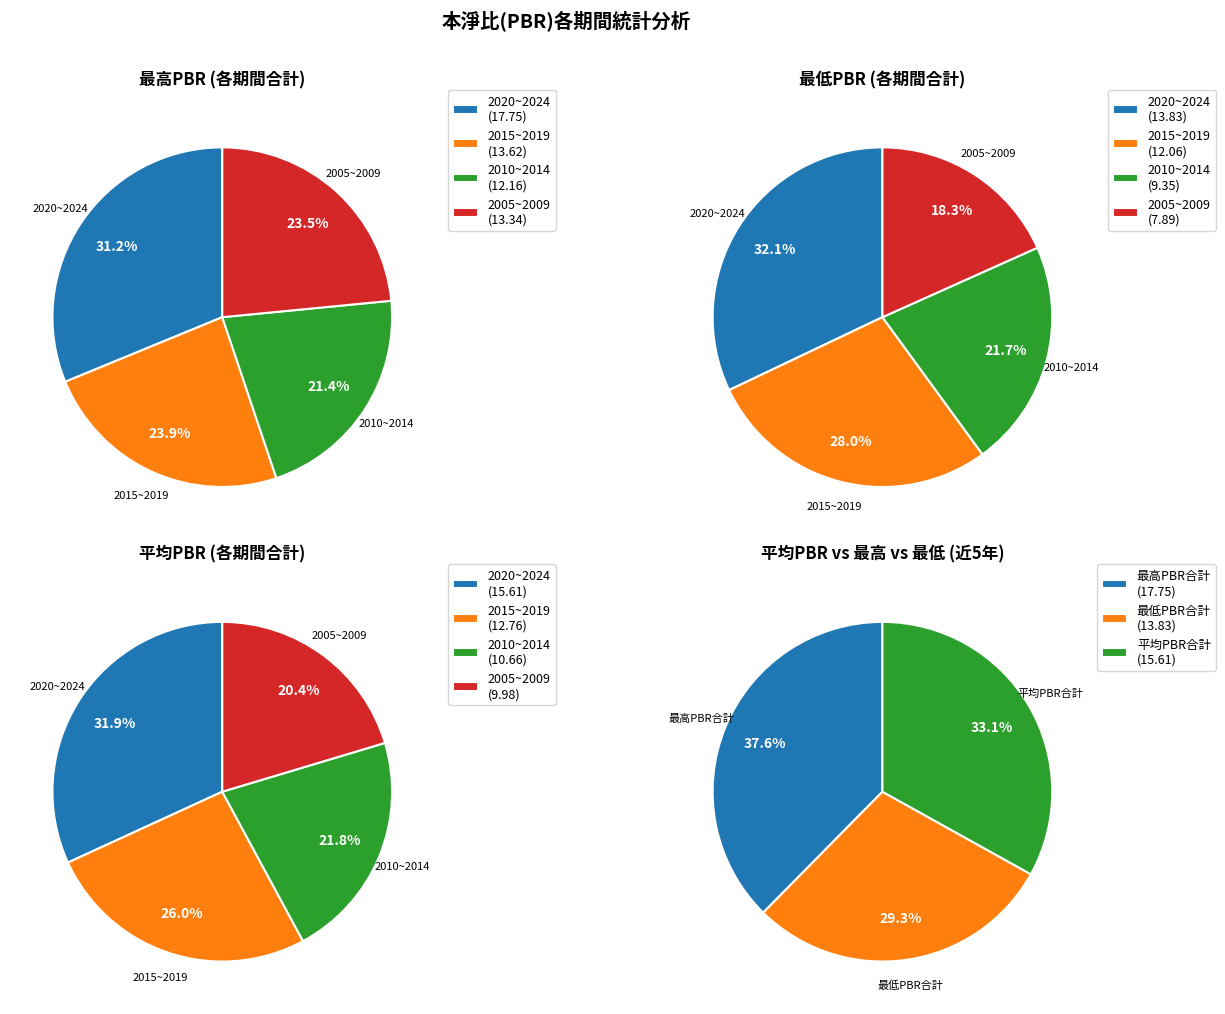

Which series changed the most between 2014 and 2009?

最高PBR